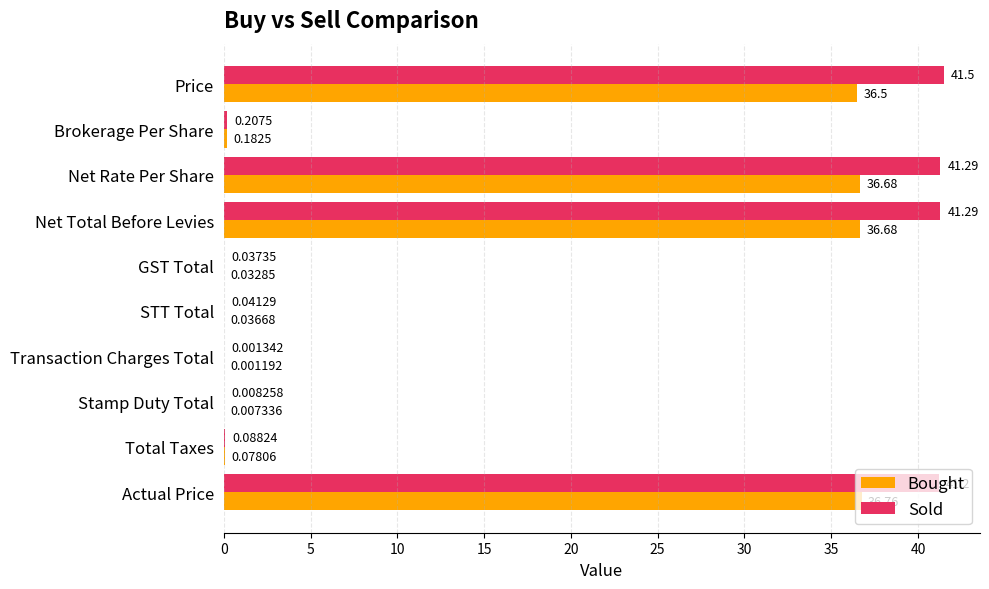

What is the sum of all Bought values?

147.0